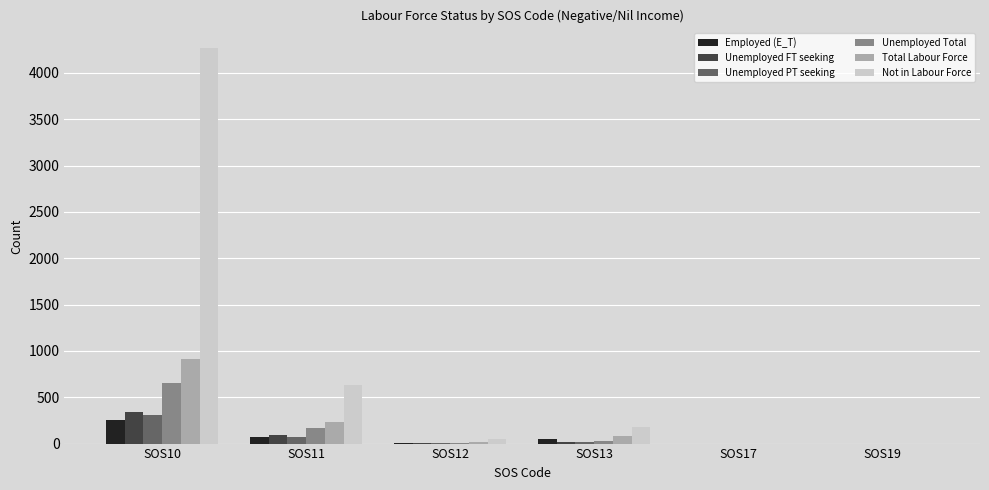

Where is Unemployed FT seeking nearest to the value 171?

SOS11